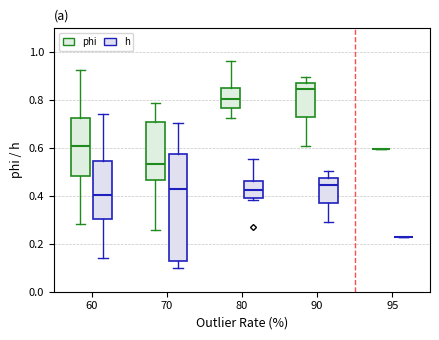

Comparing the boxes themselves (not the whiskers), which one is the tallest?

70 (h)